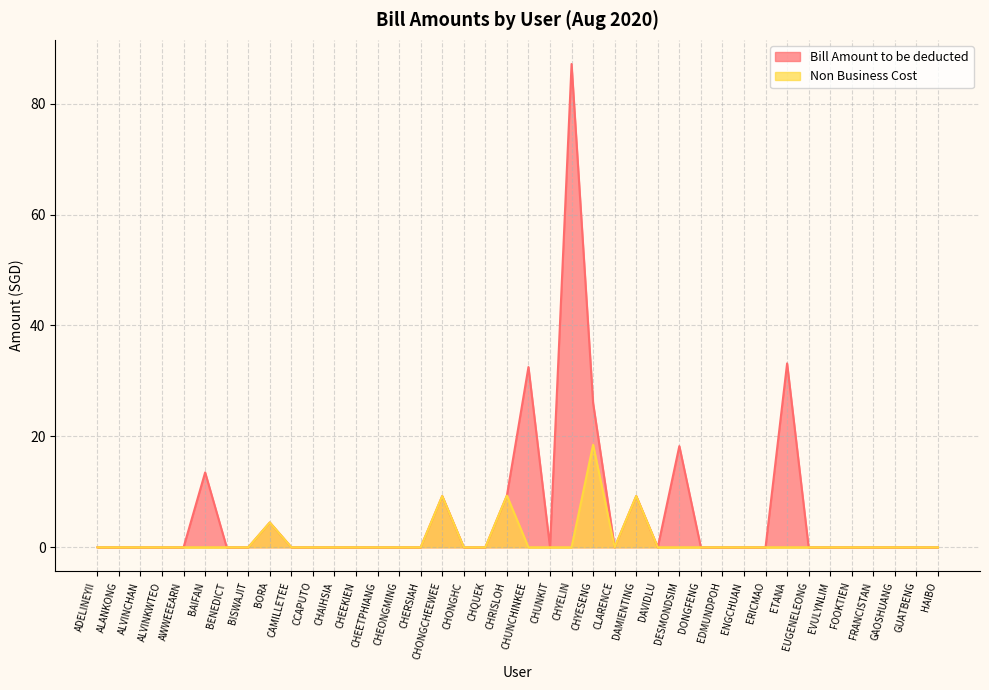

At which label is Non Business Cost closest to 9?

CHONGCHEEWEE